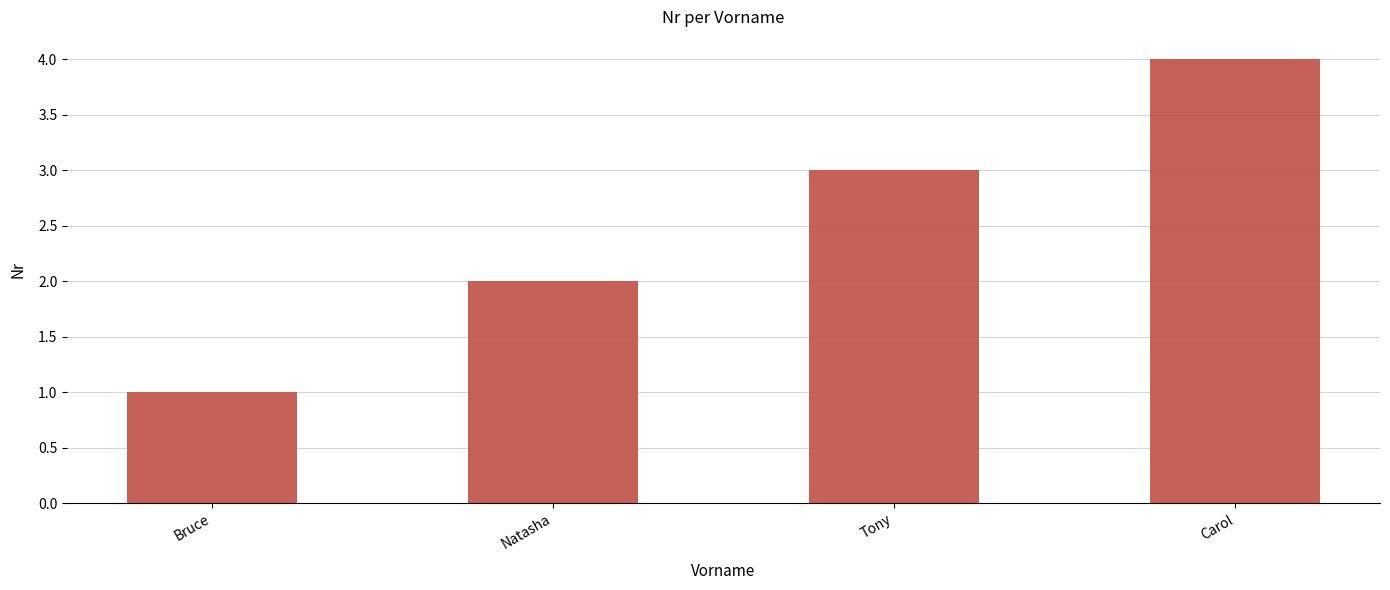

What is the sum of the values at Bruce and Natasha?

3